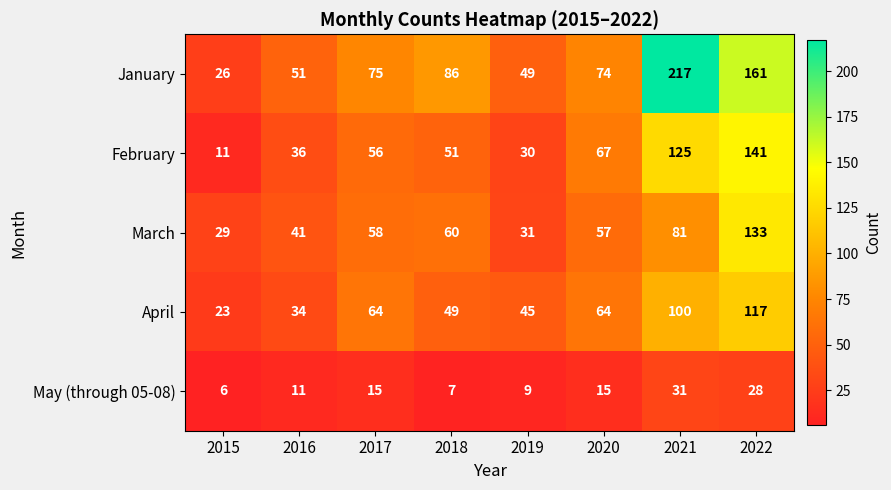

What is the total value across all series at 2016?

173